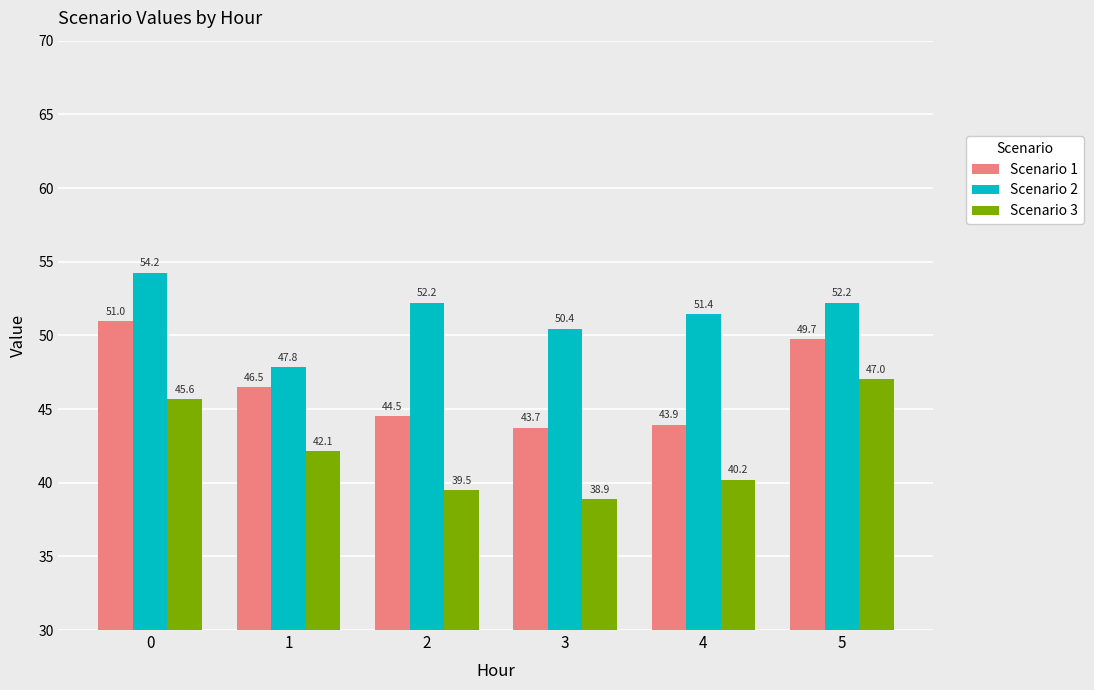

What is the sum of all Scenario 2 values?

308.4